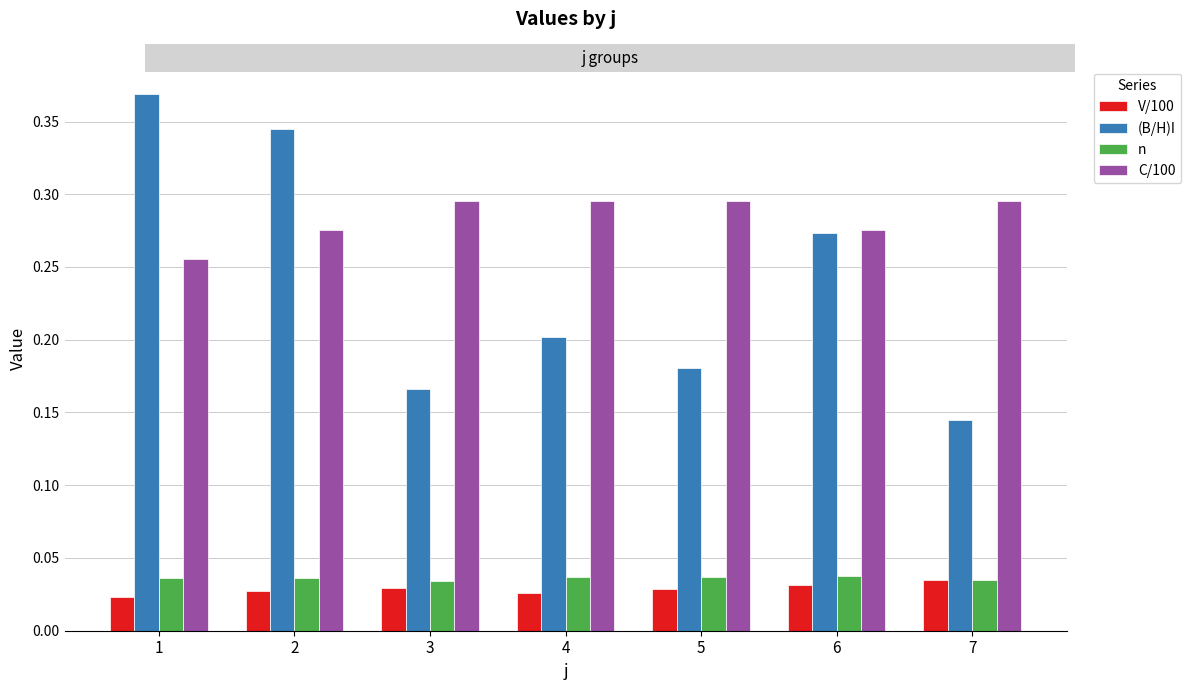

Is it true that C/100 equals 0.1 at 7?

False